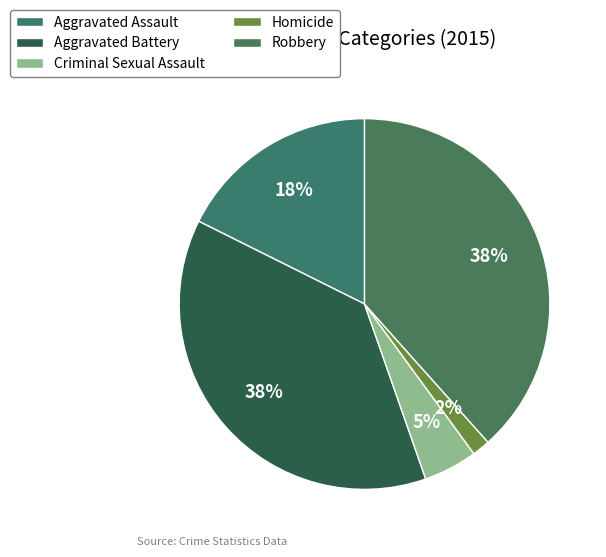

How many segments does this pie chart have?

5